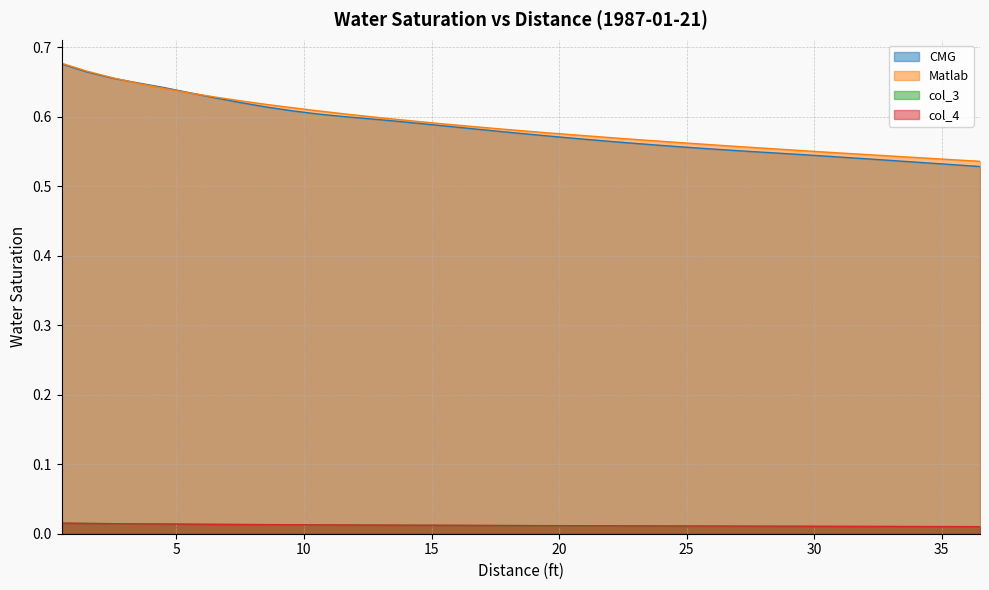

True or false: col_3 has more than 2 points higher than both neighbors.

False